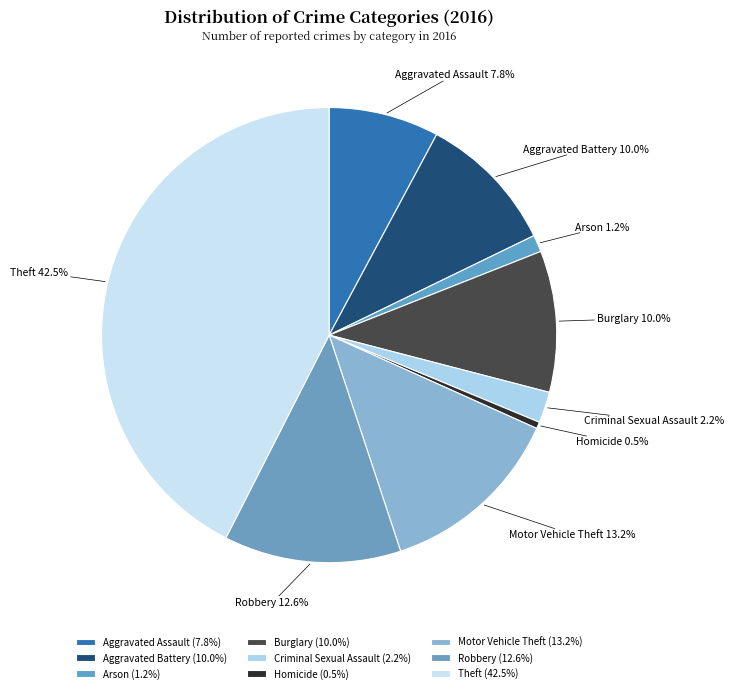

Between Homicide and Burglary, which is larger?

Burglary